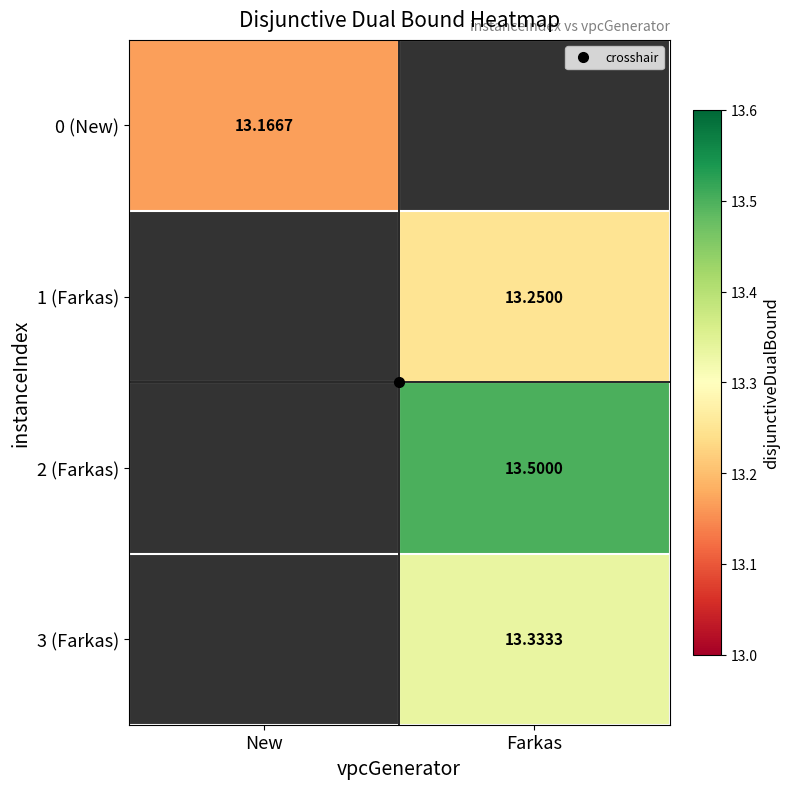

The value of 1 (Farkas) at Farkas is 23.7. True or false?

False